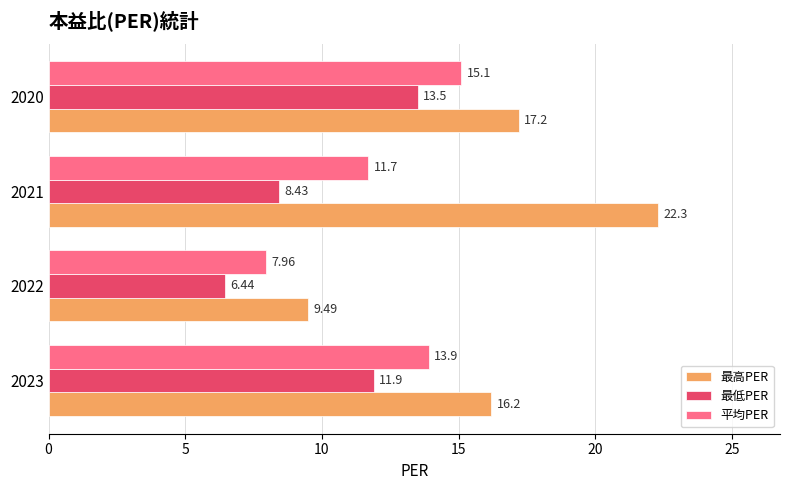

List the labels in order of 平均PER value, largest first.

2020, 2023, 2021, 2022